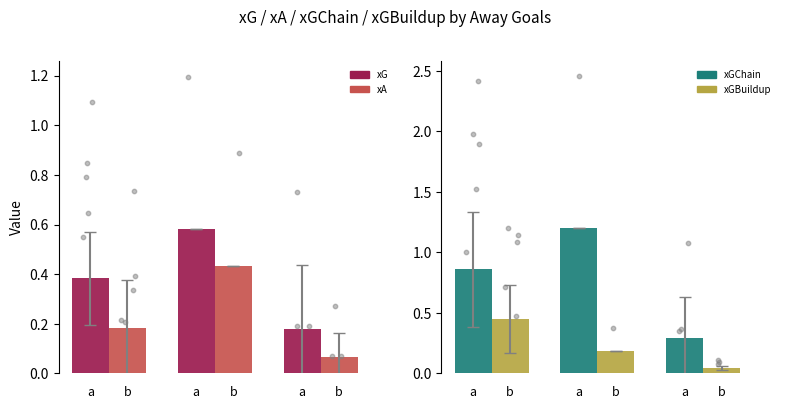

Is the value of xGBuildup at 7 greater than the value of xA at 0?

No